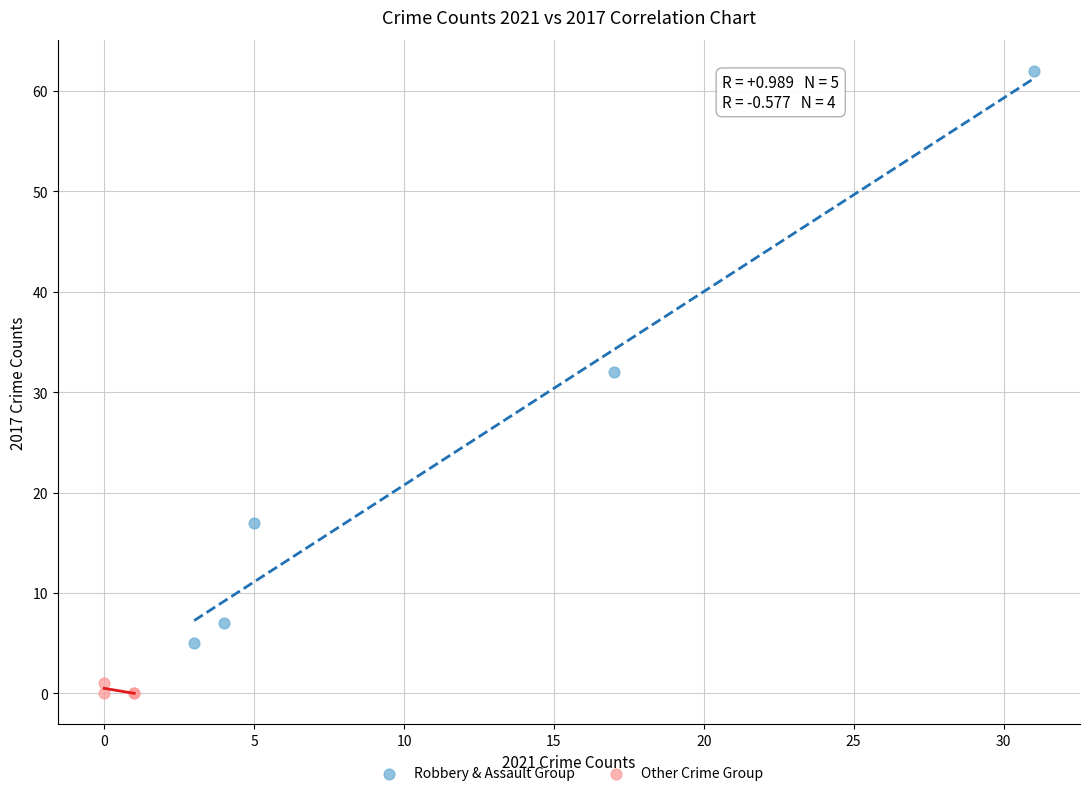

Which series reaches the maximum Y coordinate?

Robbery & Assault Group